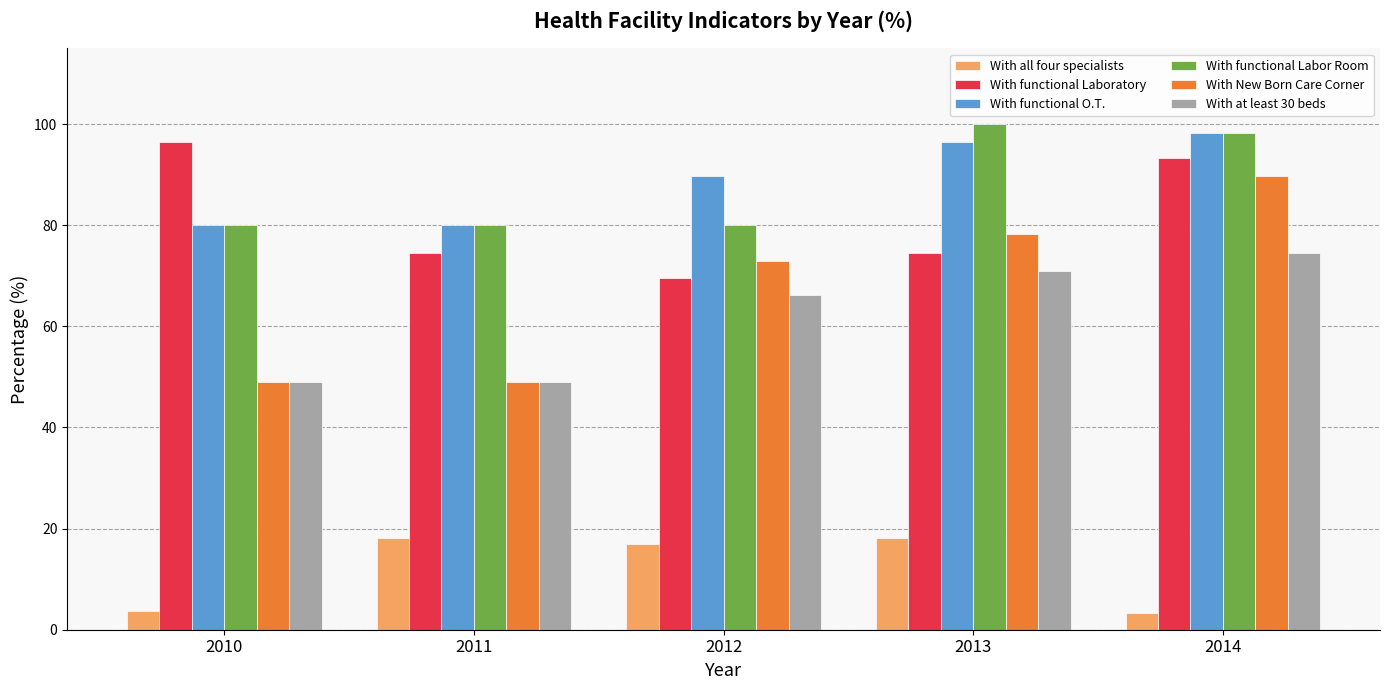

What is the difference between the With at least 30 beds values at 2013 and 2012?

4.8